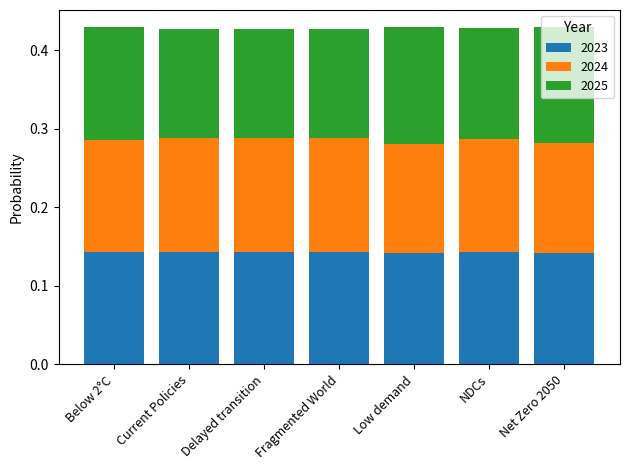

Is it true that 2023 equals 0.0 at Current Policies?

False